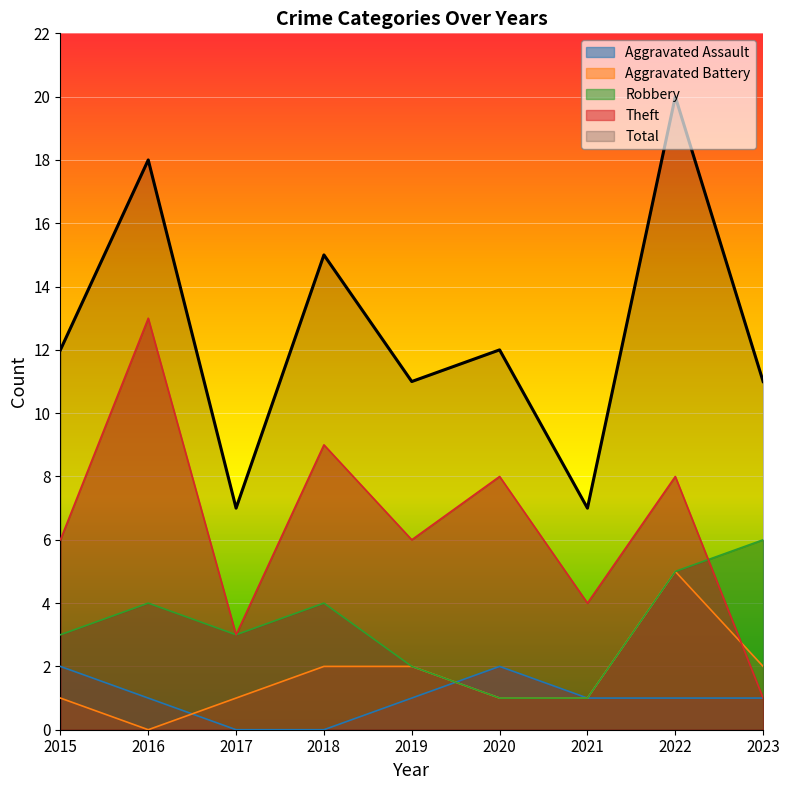

At 2016, list the series in order from smallest to largest.

Aggravated Battery, Aggravated Assault, Robbery, Theft, Total